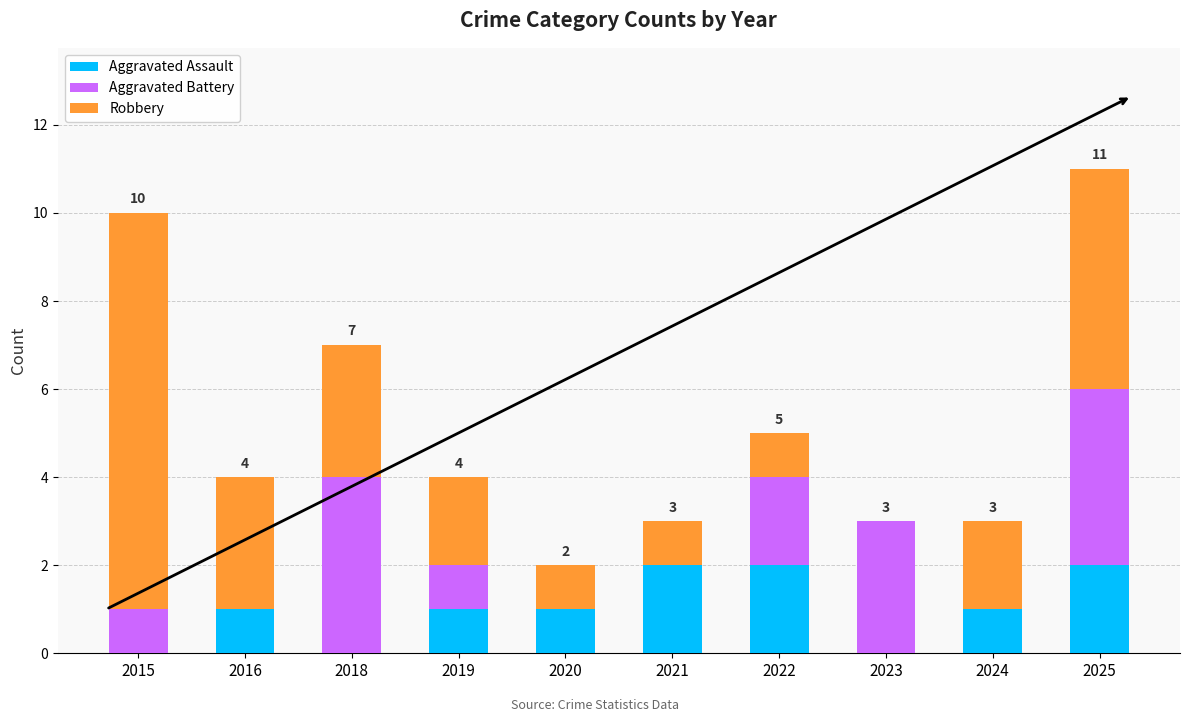

Is it true that Aggravated Assault equals 1 at 2024?

True